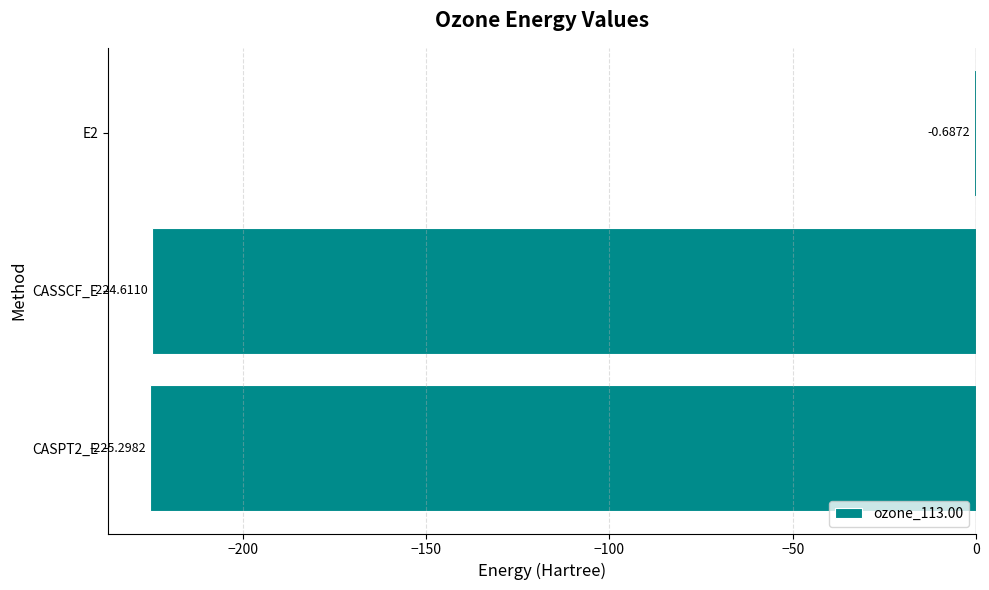

Count the number of data series in this chart.

1